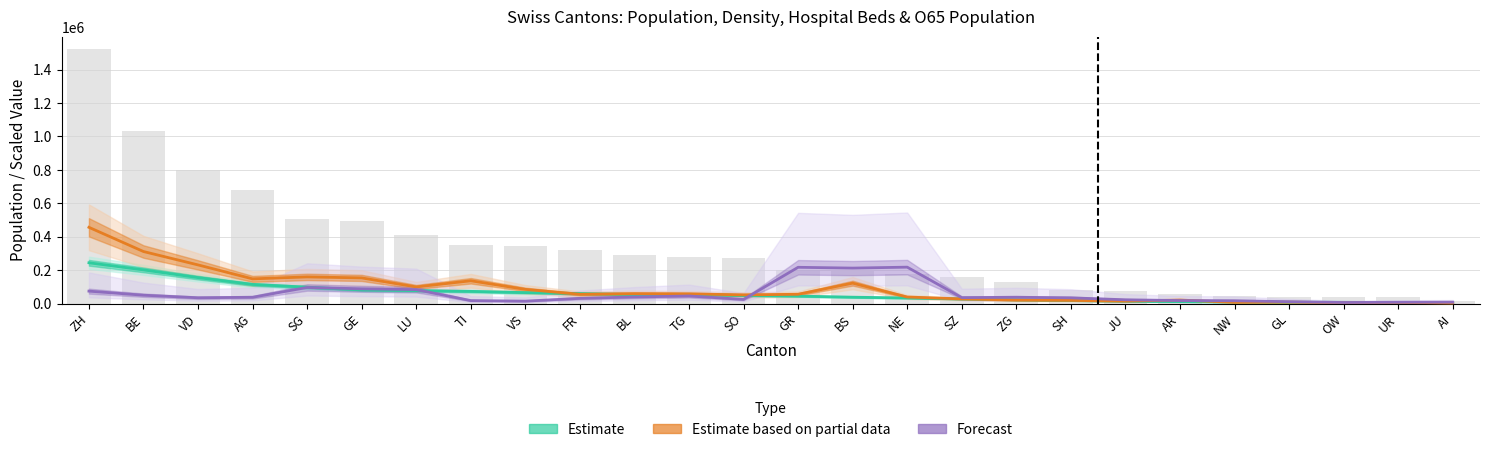

What is the sum of the Estimate (O65 Population) values at ZH and AG?

358805.7